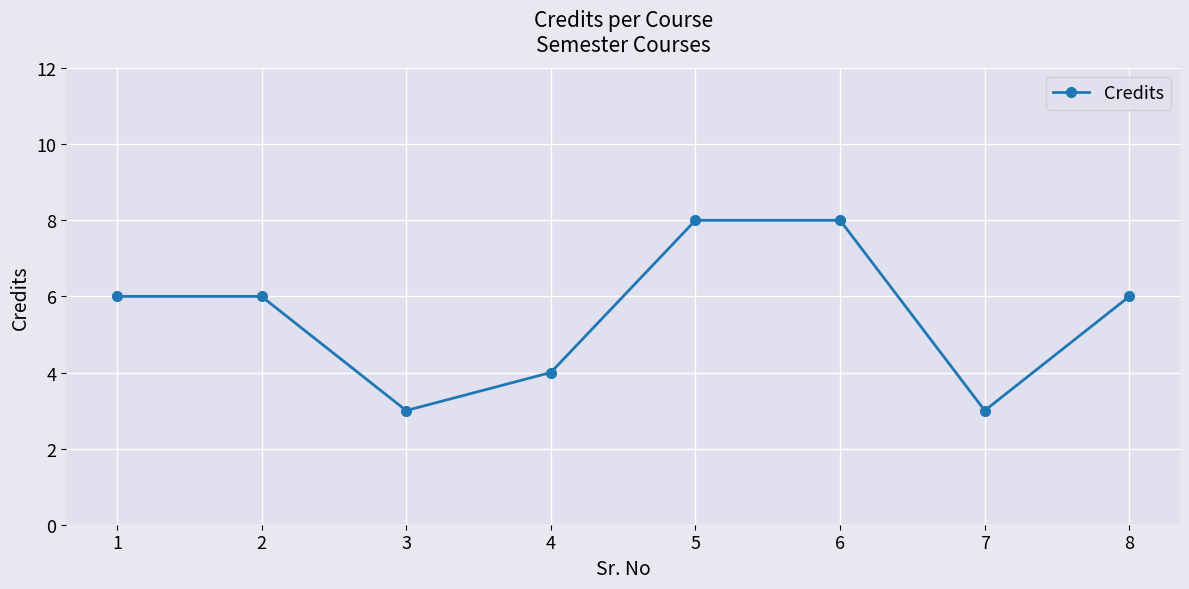

What is the approximate value at 2?

6